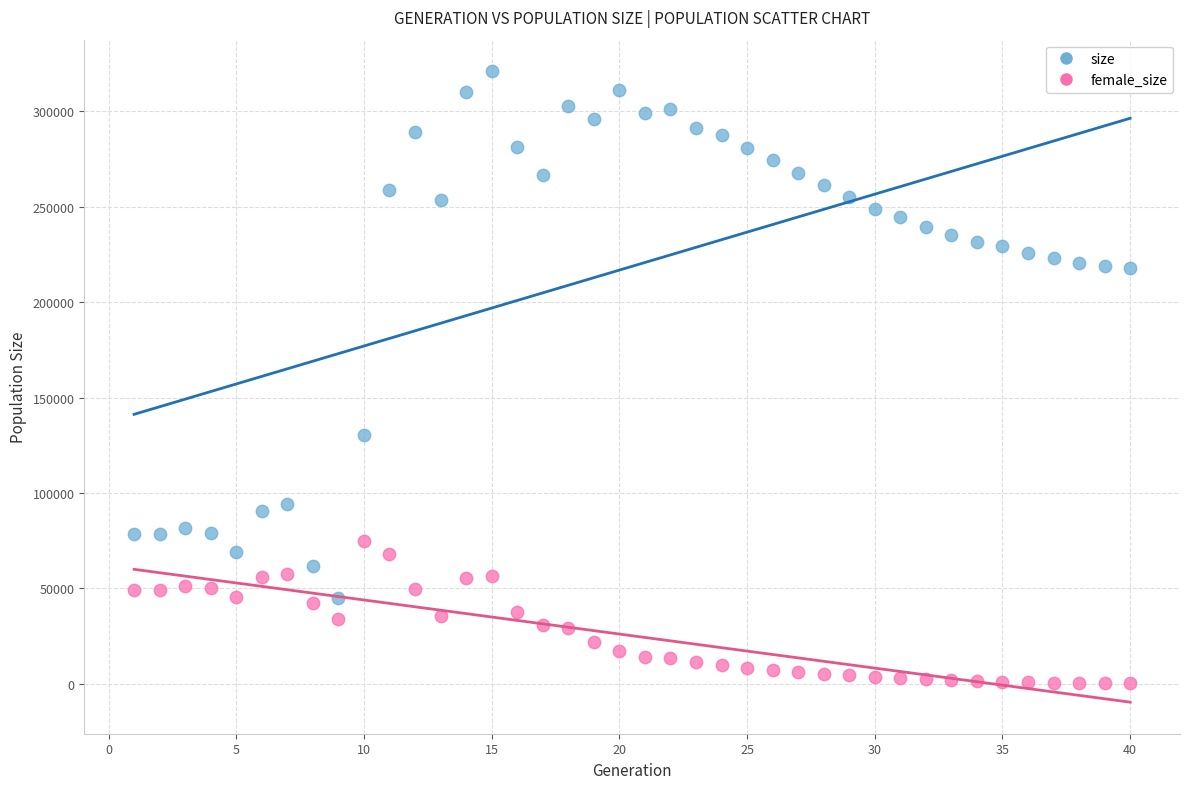

Across all data points, what is the range of Y values (max minus min)?

320860